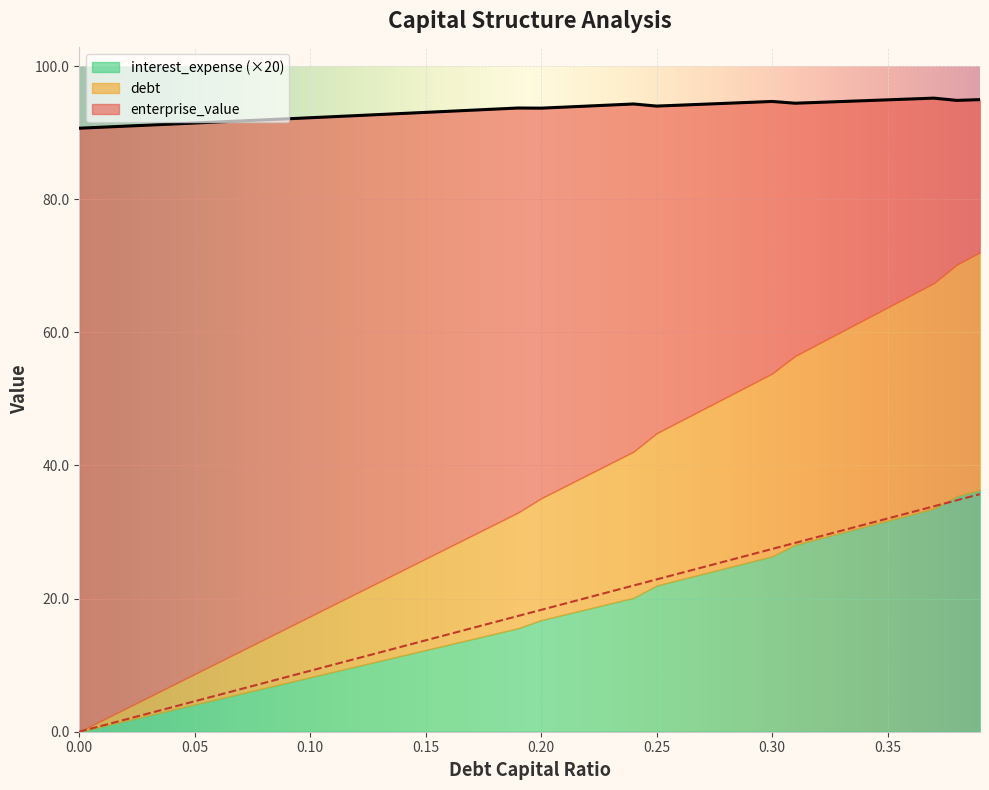

What is the label of the 29th point from the right?

0.11